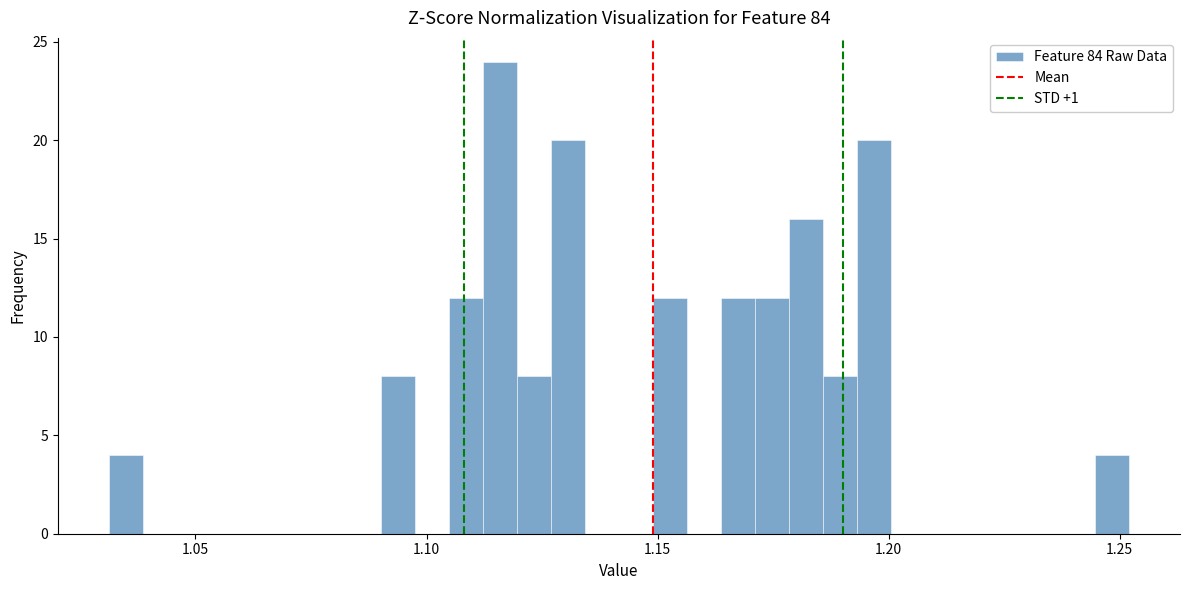

Read against the x-axis, roughly where is the centre of the tallest bar?

1.115